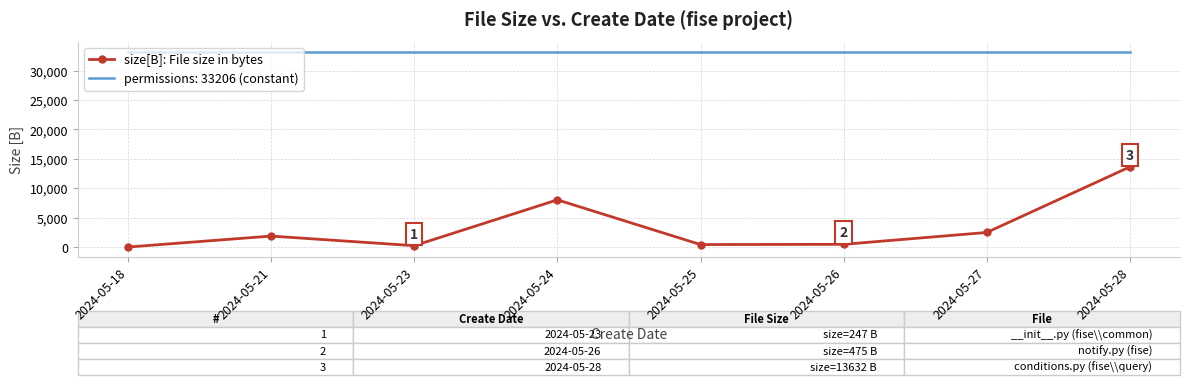

What is the greatest value displayed?

33206